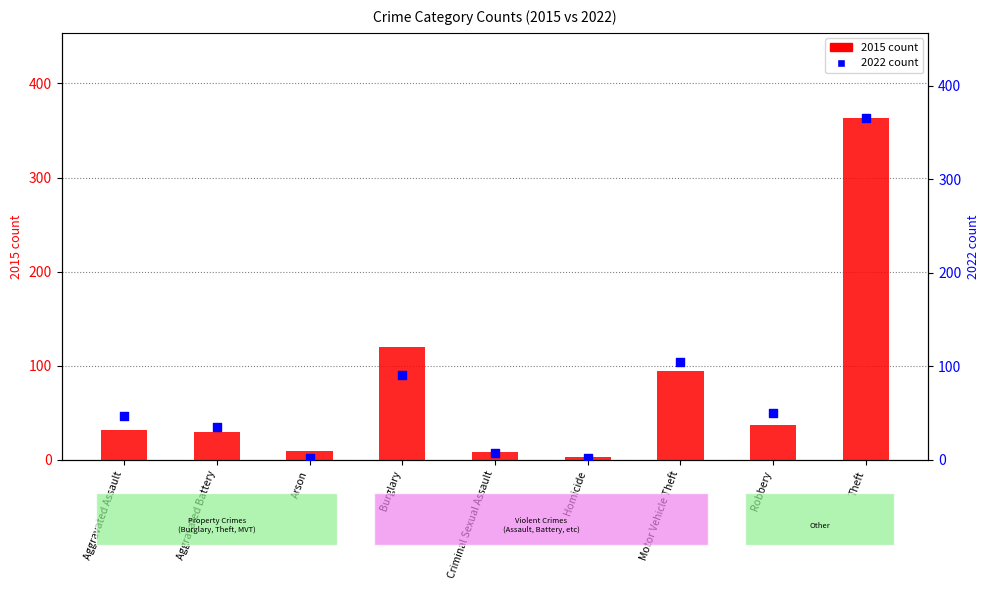

Is the value of 2015 count at Arson greater than the value of 2022 count at Criminal Sexual Assault?

Yes